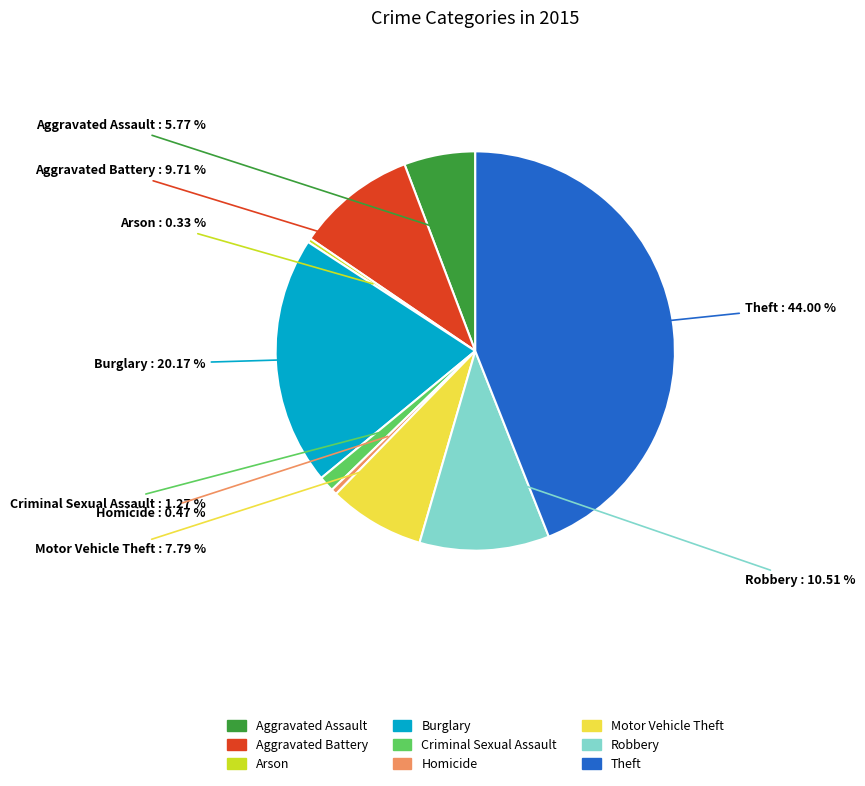

How many segments does this pie chart have?

9